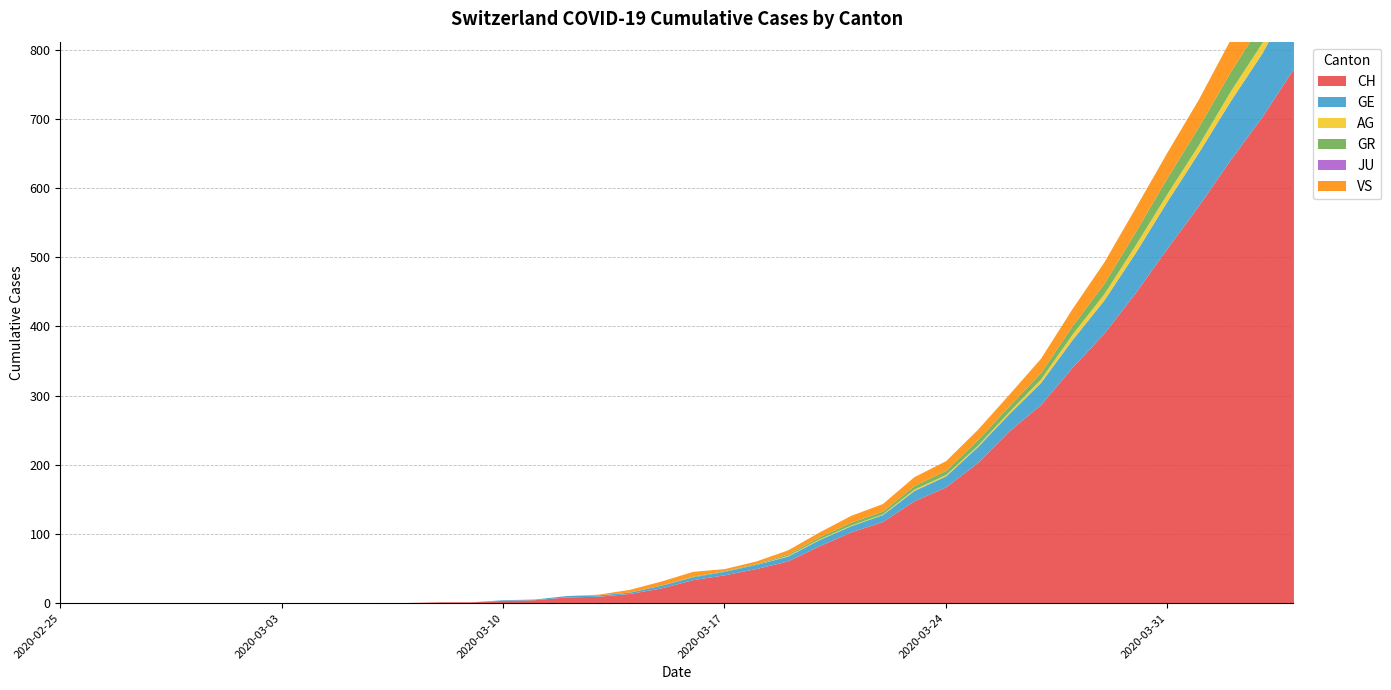

List the labels in order of VS value, largest first.

2020-04-04, 2020-04-03, 2020-04-02, 2020-04-01, 2020-03-31, 2020-03-30, 2020-03-29, 2020-03-28, 2020-03-27, 2020-03-26, 2020-03-25, 2020-03-24, 2020-03-23, 2020-03-22, 2020-03-21, 2020-03-16, 2020-03-20, 2020-03-15, 2020-03-19, 2020-03-14, 2020-03-18, 2020-03-17, 2020-03-13, 2020-02-25, 2020-02-26, 2020-02-27, 2020-02-28, 2020-02-29, 2020-03-01, 2020-03-02, 2020-03-03, 2020-03-04, 2020-03-05, 2020-03-06, 2020-03-07, 2020-03-08, 2020-03-09, 2020-03-10, 2020-03-11, 2020-03-12